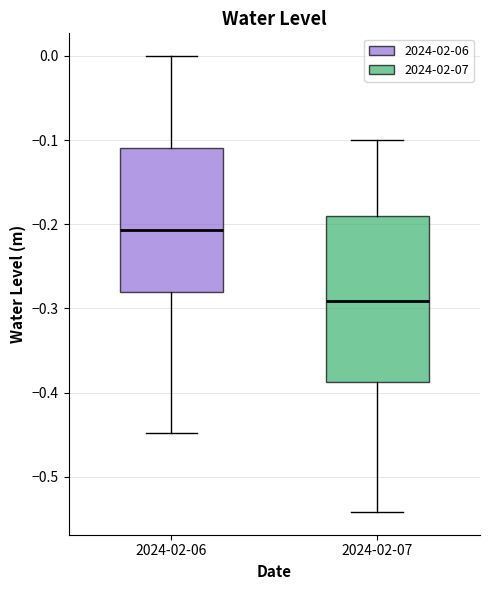

Reading left to right, read every box against the y-axis: the position of its median line, the range the box covers, and the ends of its whiskers. The values are not printed on the chart, so give them approximately, as read against the axis.

2024-02-06: median -0.21, box -0.28 to -0.11, whiskers -0.45 to 0.00
2024-02-07: median -0.29, box -0.39 to -0.19, whiskers -0.54 to -0.10